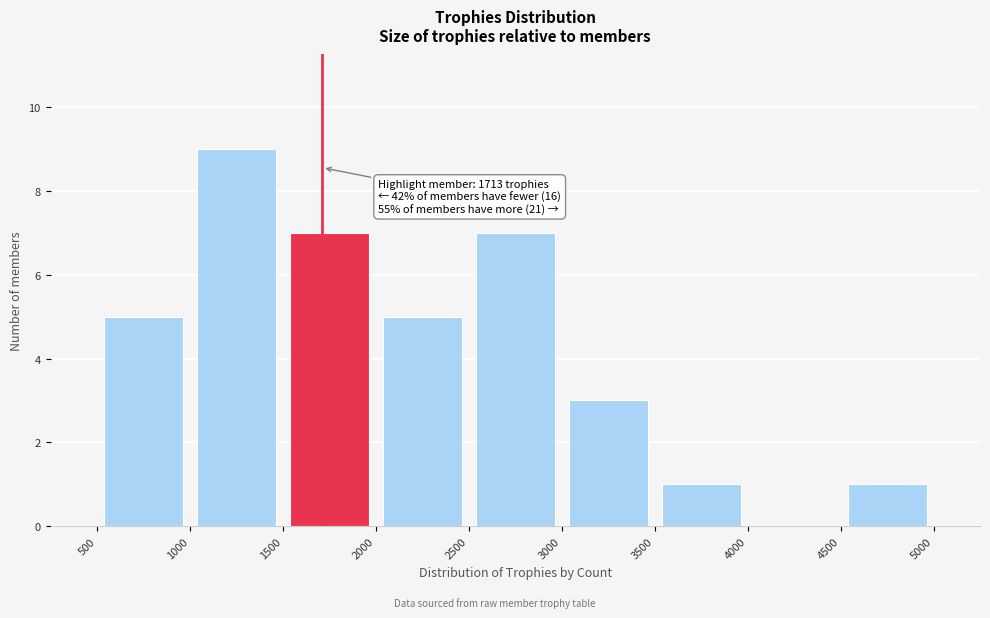

Which range on the x-axis has the tallest bar?

1000 to 1500